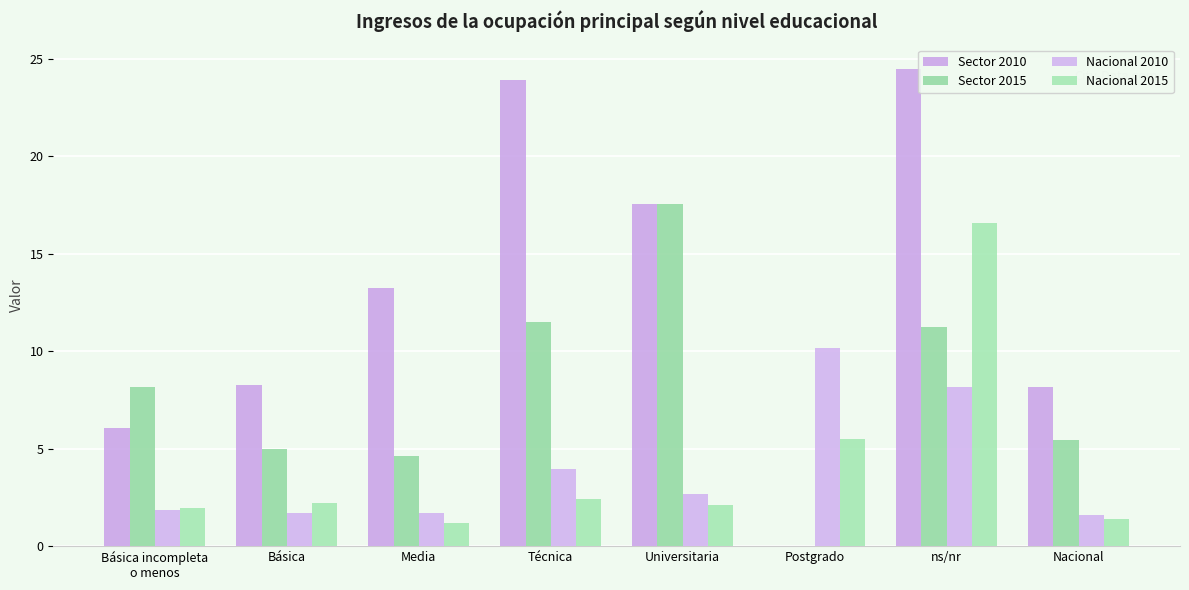

Are the bars horizontal?

No